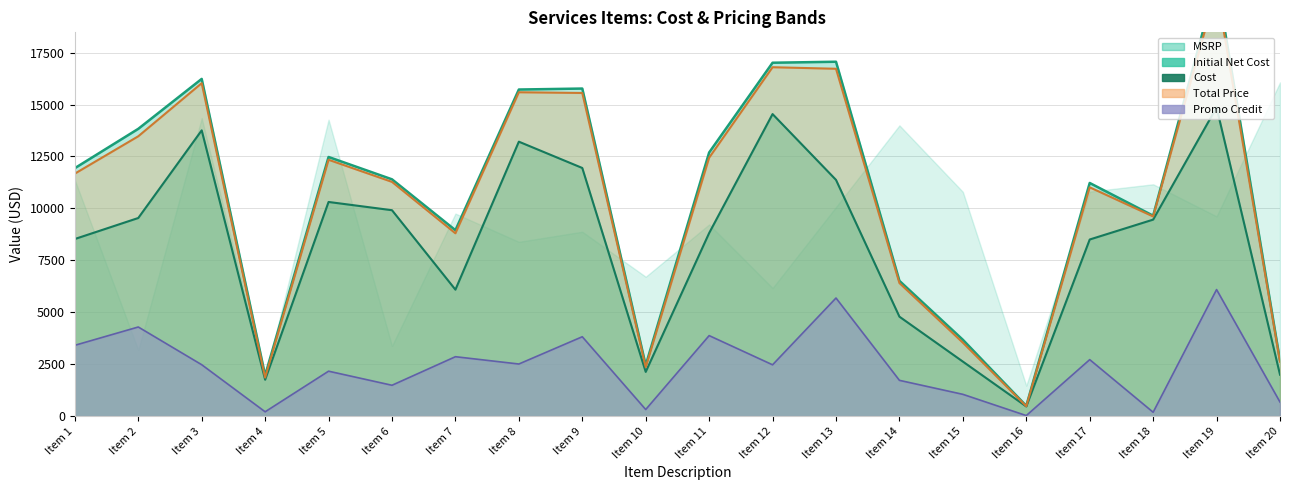

How many lines are shown in the chart?

4